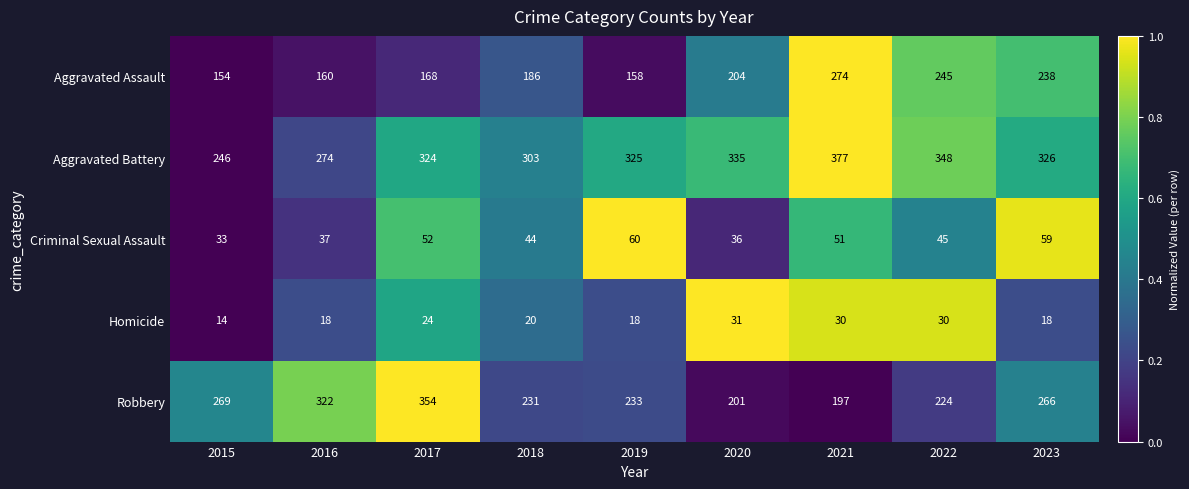

Rank the categories by Aggravated Battery value from highest to lowest.

2021, 2022, 2020, 2023, 2019, 2017, 2018, 2016, 2015